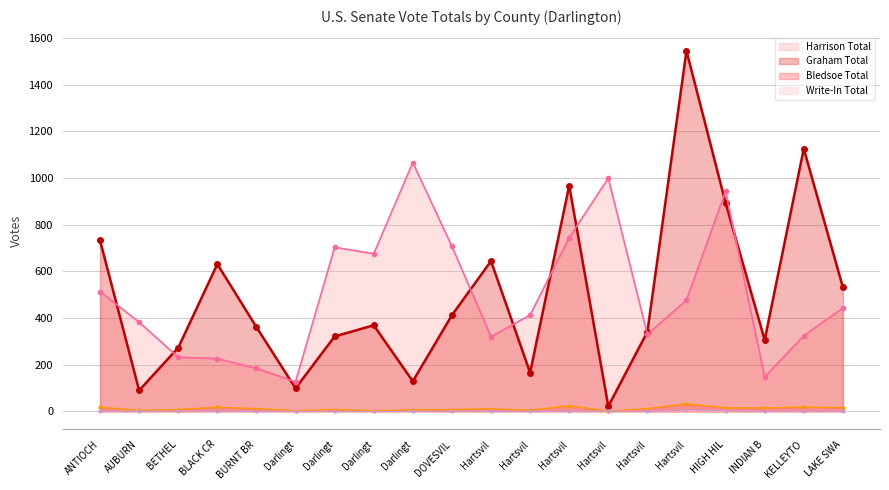

What are all the series names shown in the legend?

Harrison Total, Graham Total, Bledsoe Total, Write-In Total